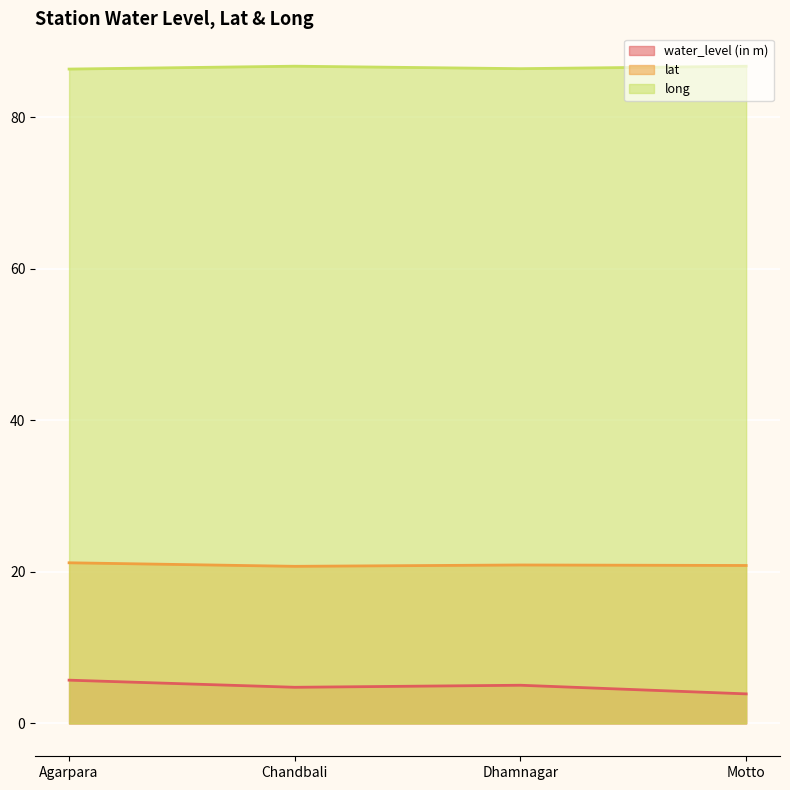

Reading left to right, transcribe all the data shown in this chart.

water_level (in m): Agarpara=5.7	Chandbali=4.8	Dhamnagar=5.0	Motto=3.9
lat: Agarpara=21.2	Chandbali=20.7	Dhamnagar=20.9	Motto=20.9
long: Agarpara=86.4	Chandbali=86.8	Dhamnagar=86.4	Motto=86.8